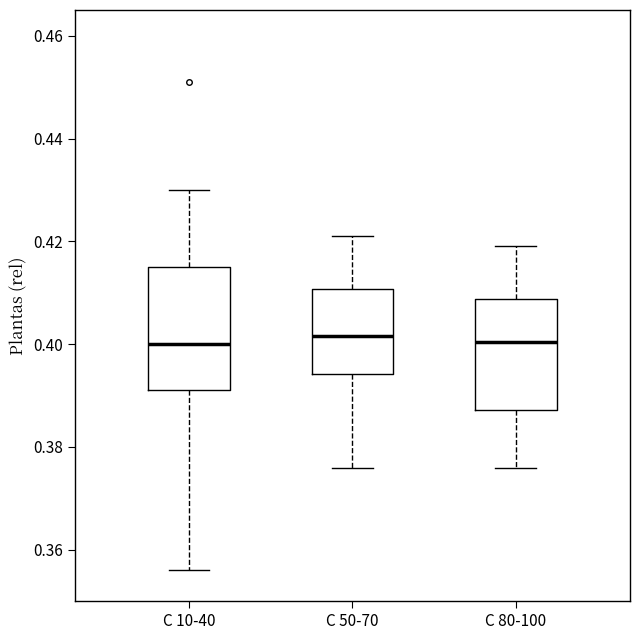

Where does the median line of the box for C 50-70 sit on the y-axis? The values are not printed on the chart, so give them approximately, as read against the axis.

0.402